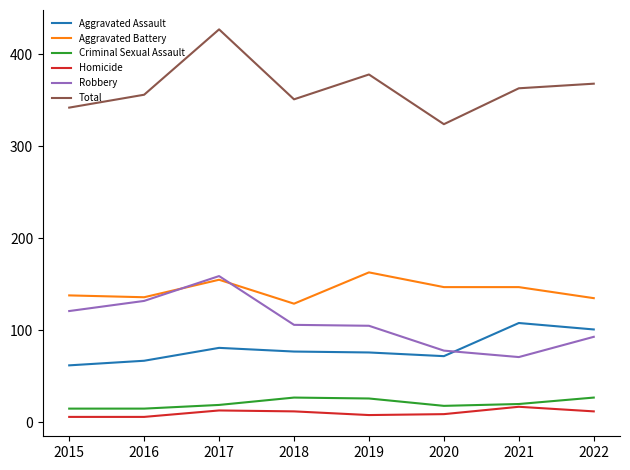

At how many categories does at least one series exceed 255?

8